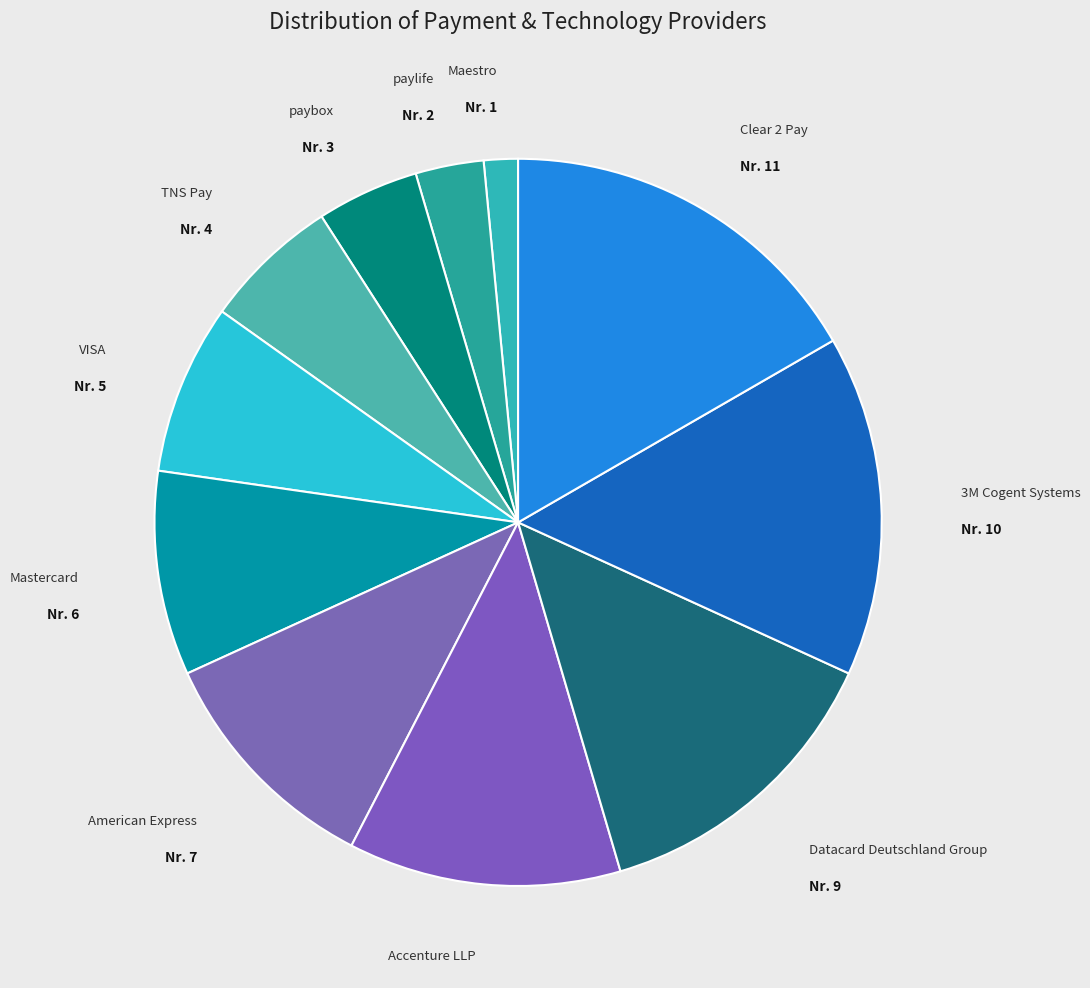

How many segments does this pie chart have?

11